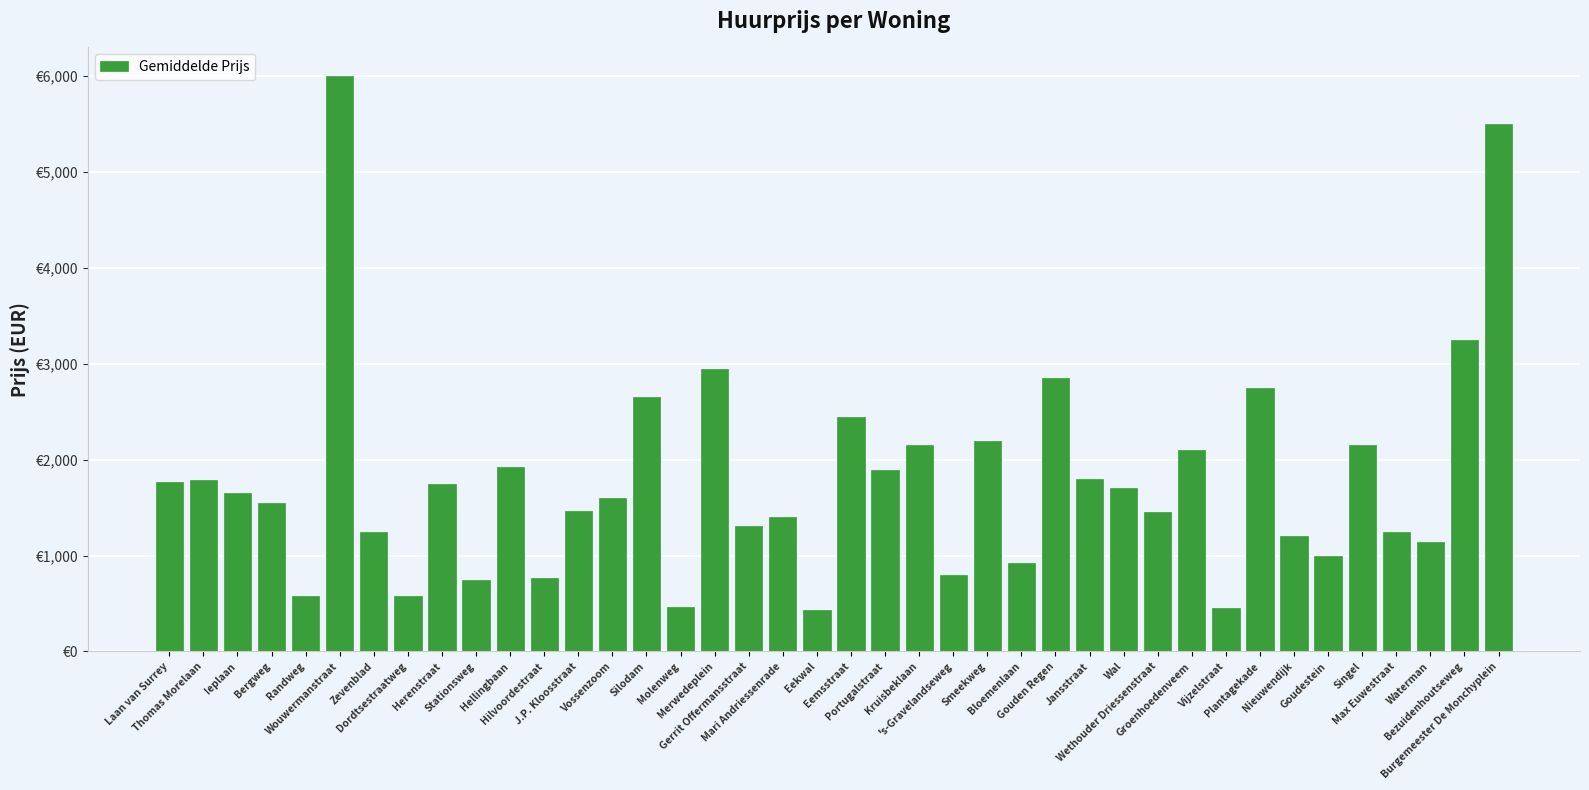

What is the change in value from J.P. Kloosstraat to Kruisbeklaan?

+685